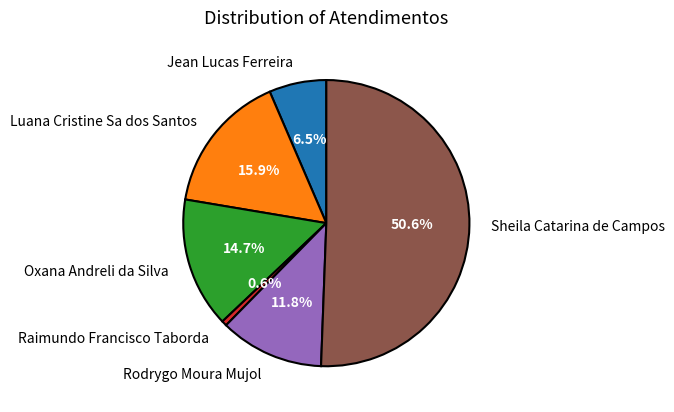

Does Sheila Catarina de Campos represent more than half of the total?

Yes